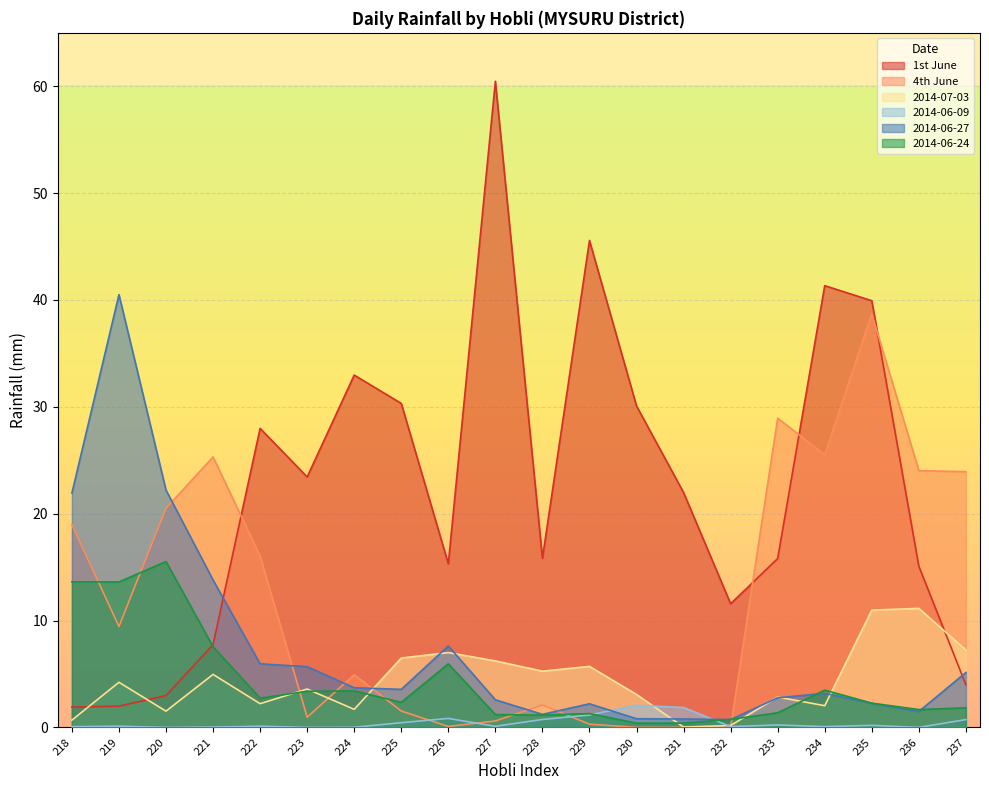

Reading right to left, extract all data points from this chart.

1st June: 4.0	15.1	39.9	41.3	15.8	11.6	22.0	30.1	45.6	15.8	60.5	15.3	30.3	33.0	23.4	28.0	7.7	3.0	2.0	1.9
4th June: 23.9	24.0	38.7	25.5	28.9	0.0	0.0	0.0	0.3	2.1	0.6	0.1	1.5	4.9	0.9	16.0	25.3	20.5	9.4	19.0
2014-07-03: 7.2	11.1	11.0	2.0	2.8	0.2	0.0	3.1	5.7	5.3	6.2	7.0	6.5	1.7	3.6	2.2	5.0	1.5	4.2	0.7
2014-06-09: 0.7	0.0	0.2	0.1	0.2	0.1	1.9	2.1	1.2	0.7	0.1	0.8	0.4	0.0	0.0	0.1	0.0	0.0	0.1	0.1
2014-06-27: 5.1	1.5	2.2	3.2	2.8	0.7	0.8	0.8	2.2	1.2	2.6	7.6	3.6	3.7	5.7	6.0	13.8	22.2	40.5	21.9
2014-06-24: 1.8	1.7	2.3	3.5	1.4	0.8	0.4	0.4	1.3	1.1	1.2	6.0	2.3	3.4	3.4	2.7	7.5	15.5	13.6	13.6